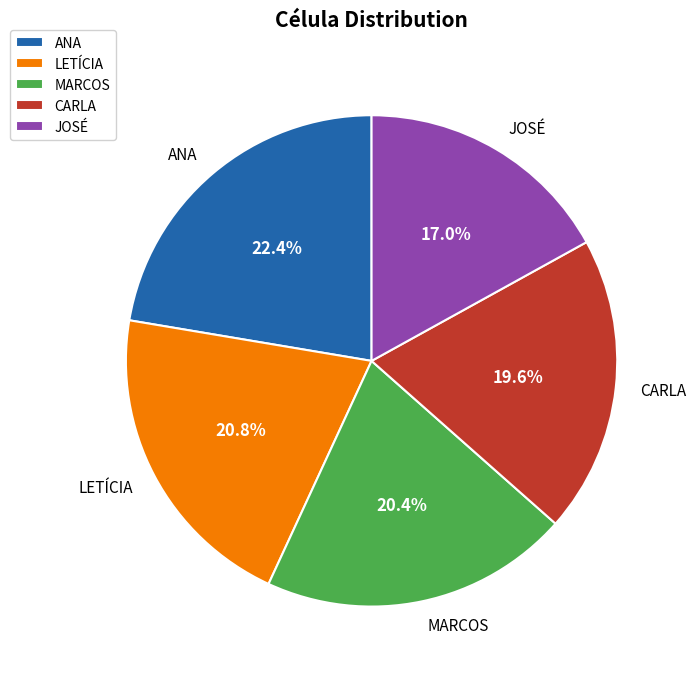

How many slices are in this pie chart?

5